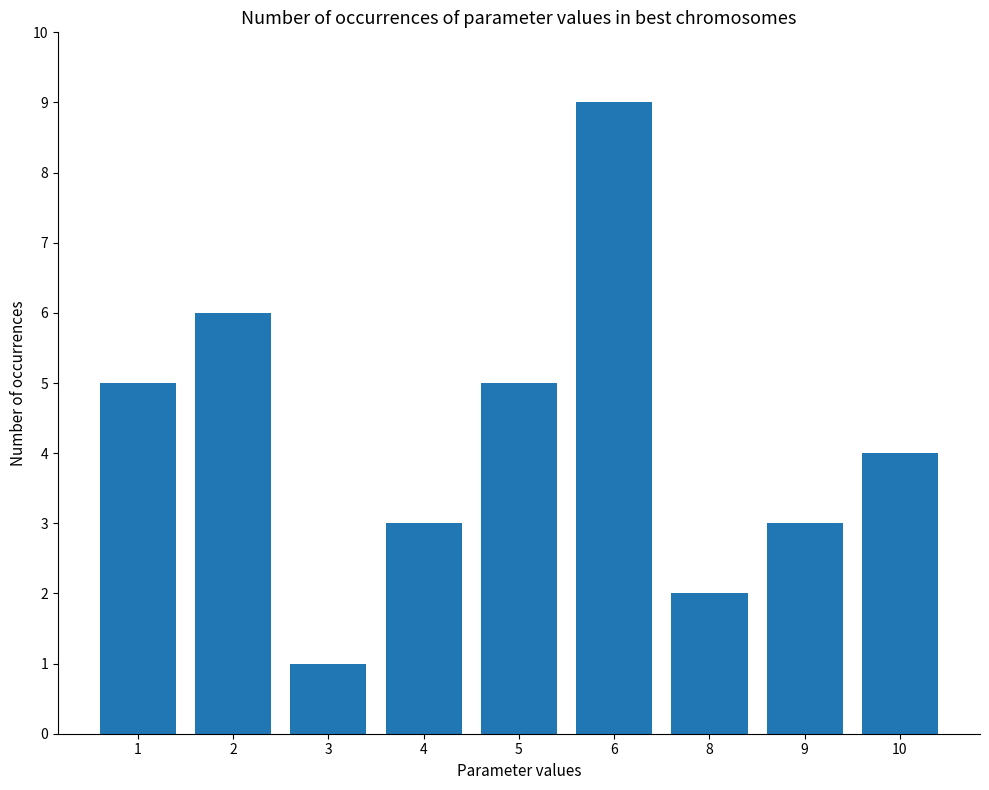

What is the ratio of the value at 4 to the value at 9?

1.0